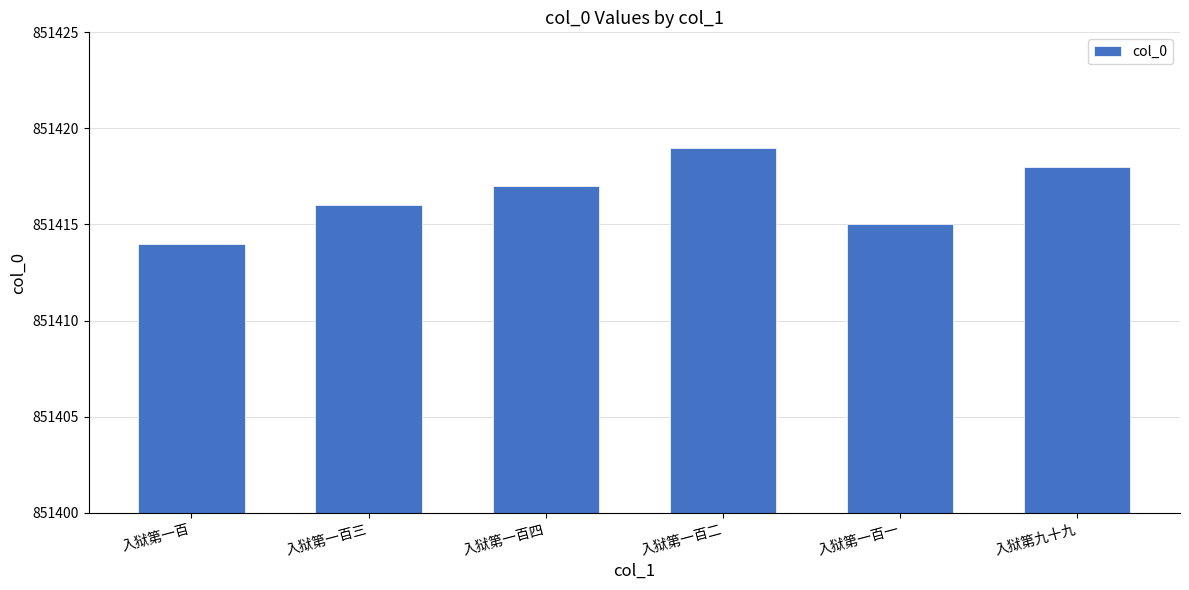

What is the difference between the maximum and second lowest values?

4